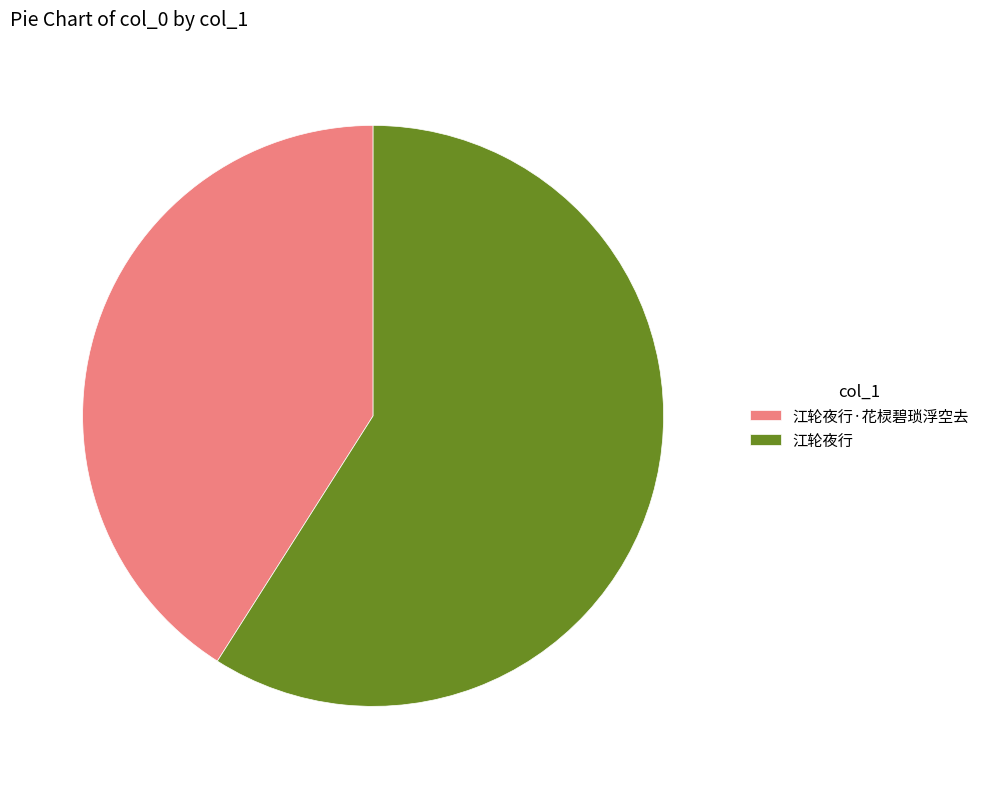

Do 江轮夜行 and 江轮夜行·花棂碧琐浮空去 together represent more than half of the pie?

Yes